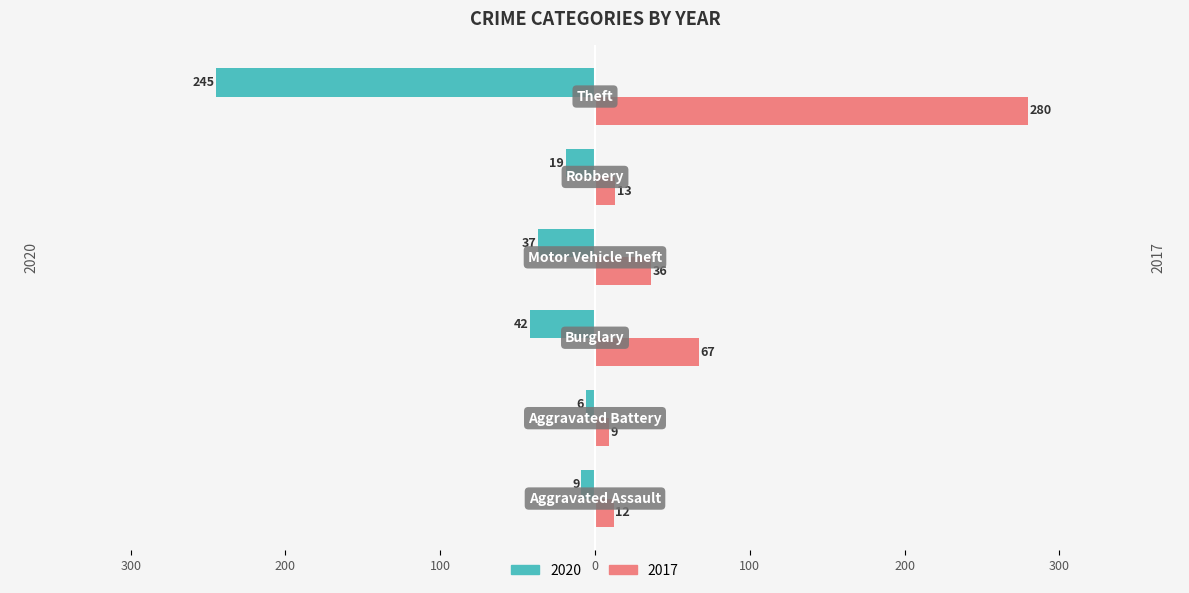

How many data points in 2017 are above 36?

2